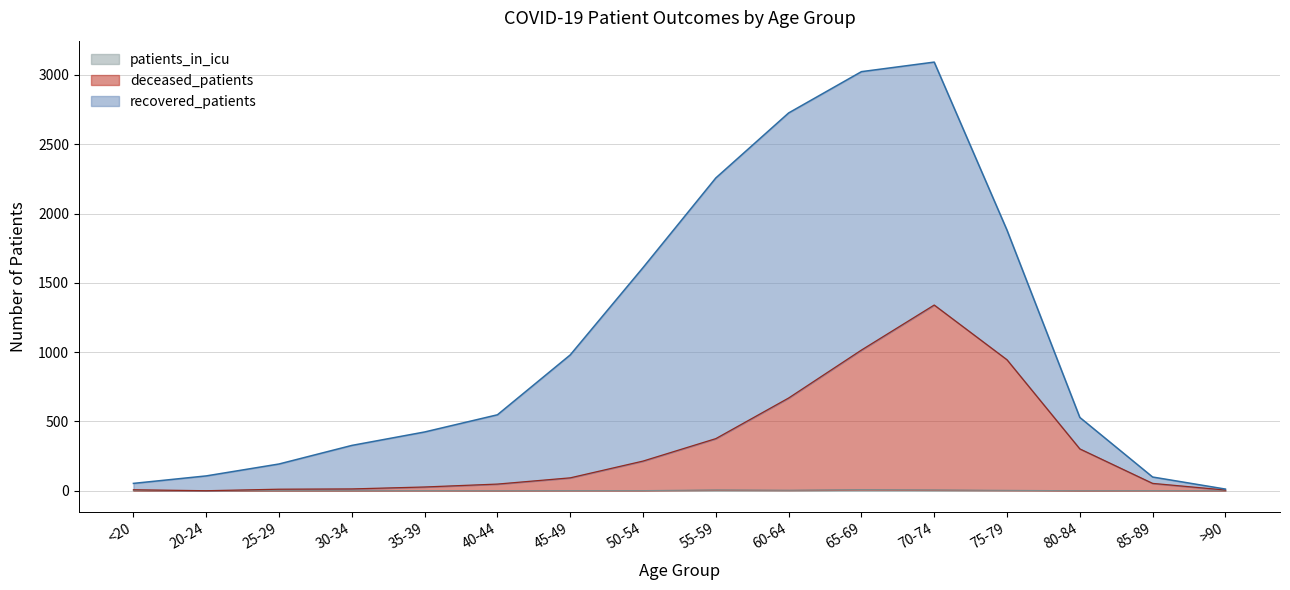

At how many categories does at least one series exceed 1230?

1